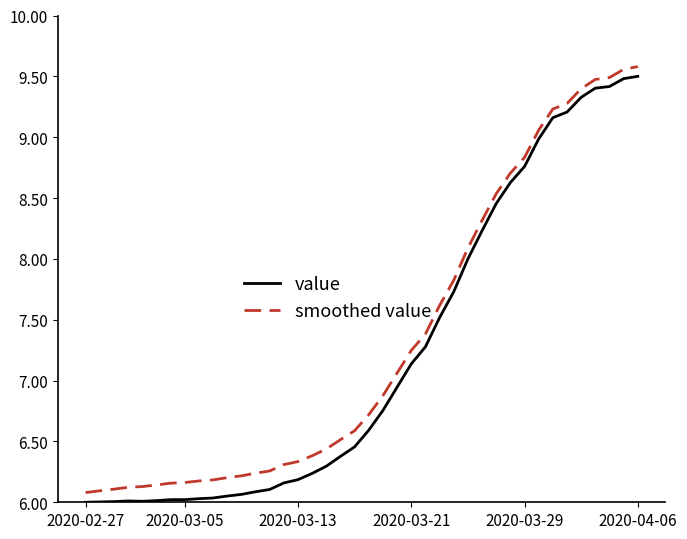

What is the difference between the maximum and minimum values in the smoothed value series?

3.5